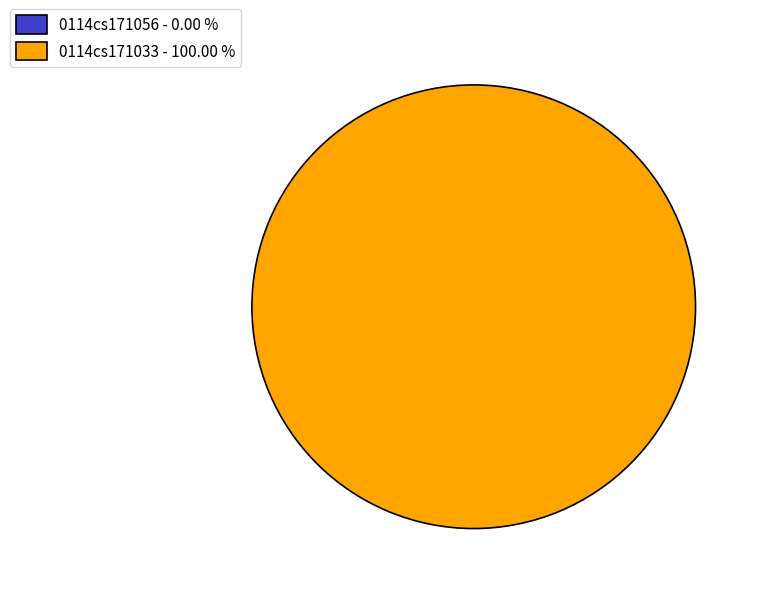

Count the number of slices in the pie.

2